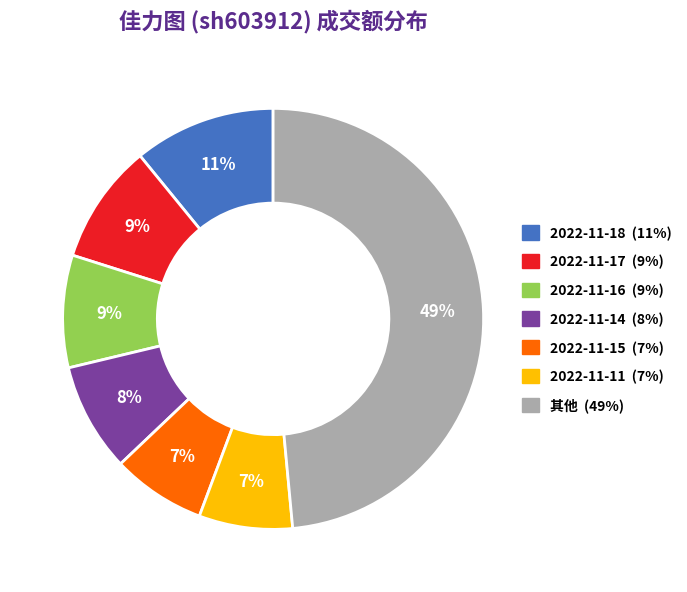

Does any single category account for the majority?

No